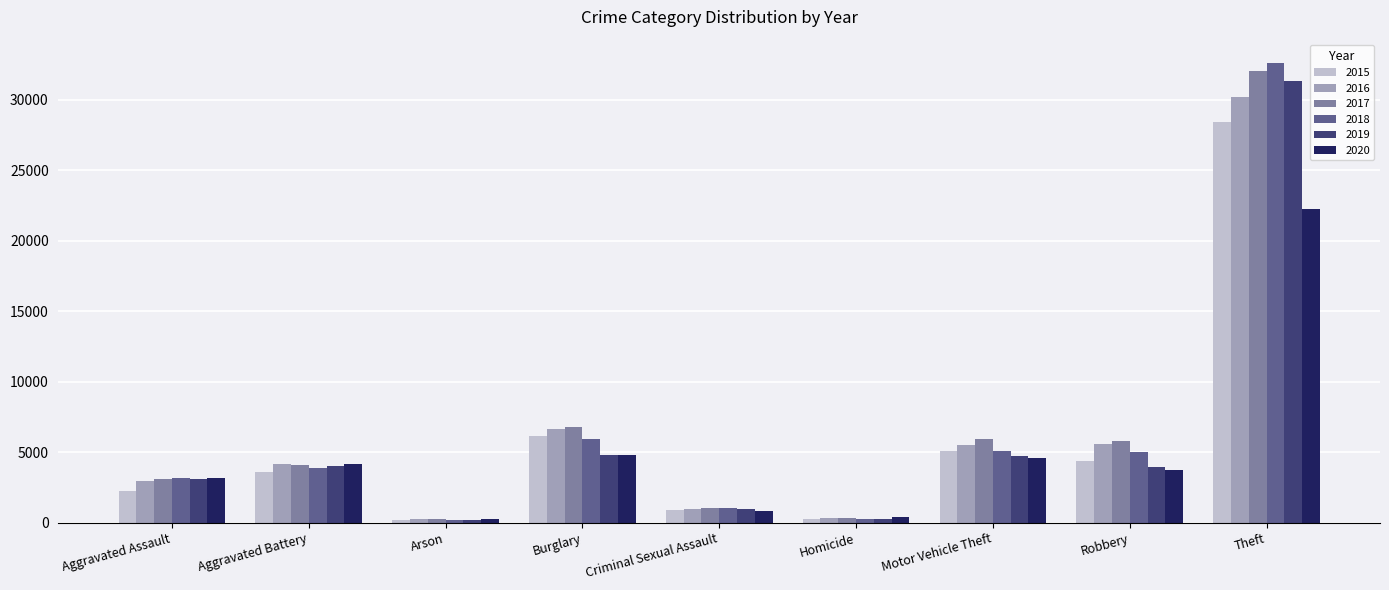

Is the value of 2020 at Burglary greater than the value of 2019 at Theft?

No